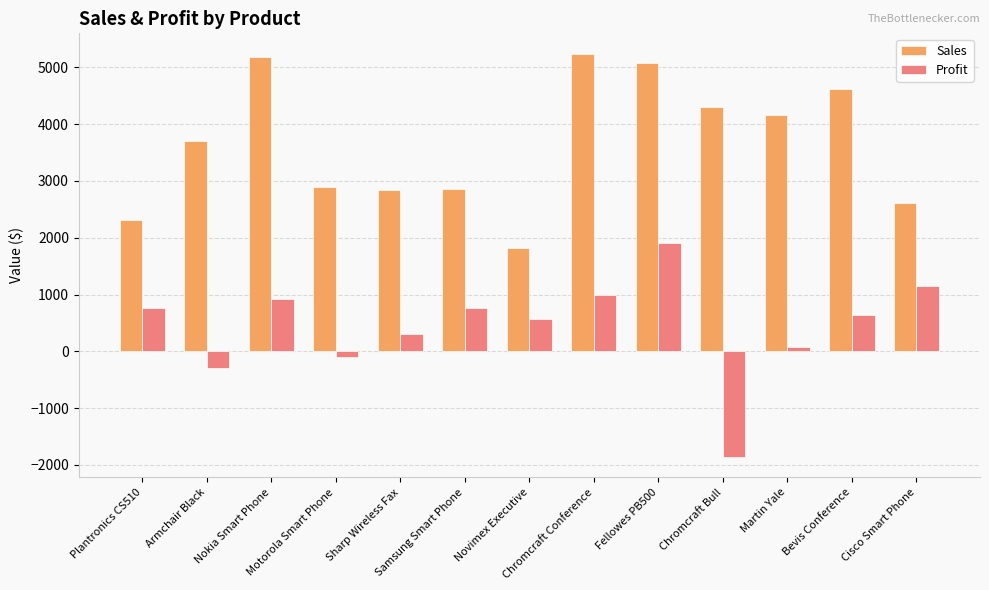

What is the total value across all series at Armchair Black?

3420.6